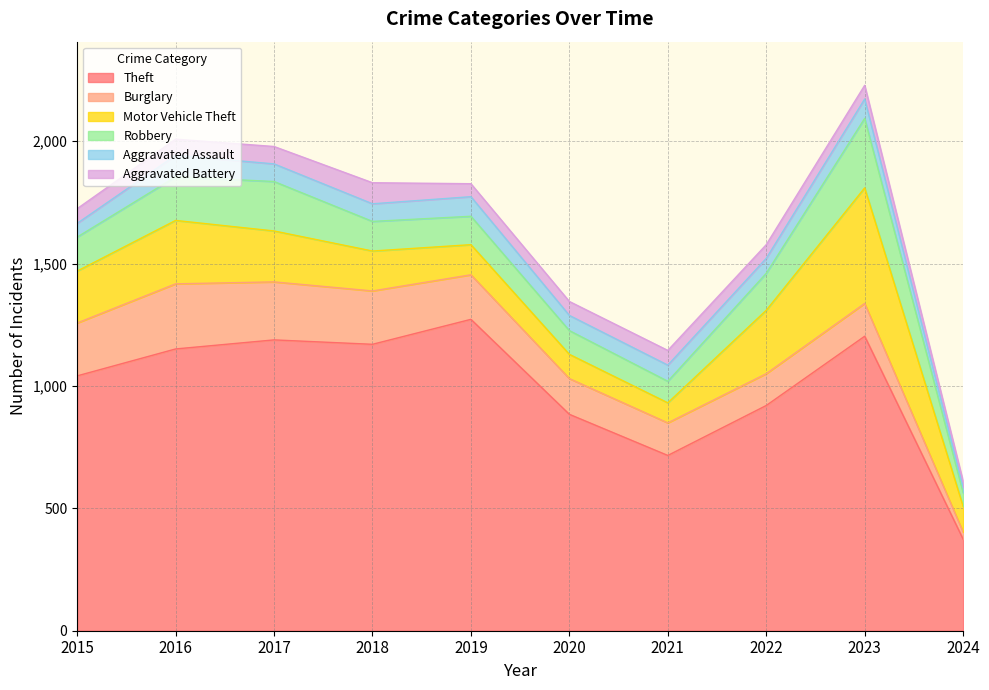

What is the smallest value displayed?

22